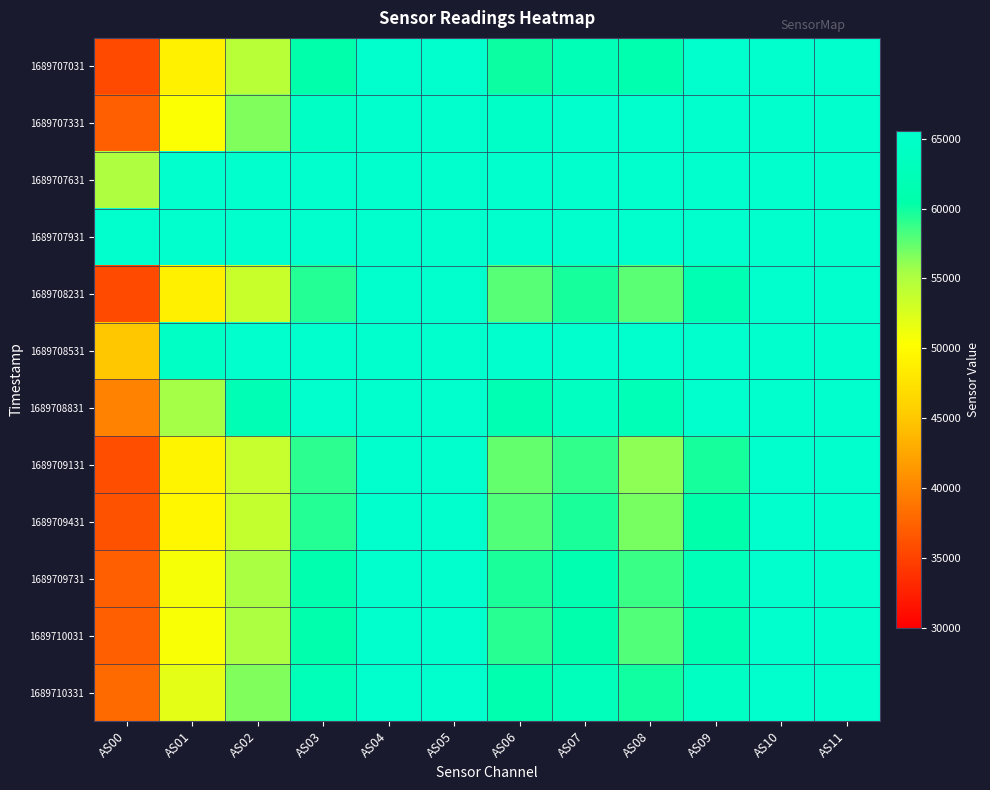

Between AS02 and AS07, which is larger?

AS07